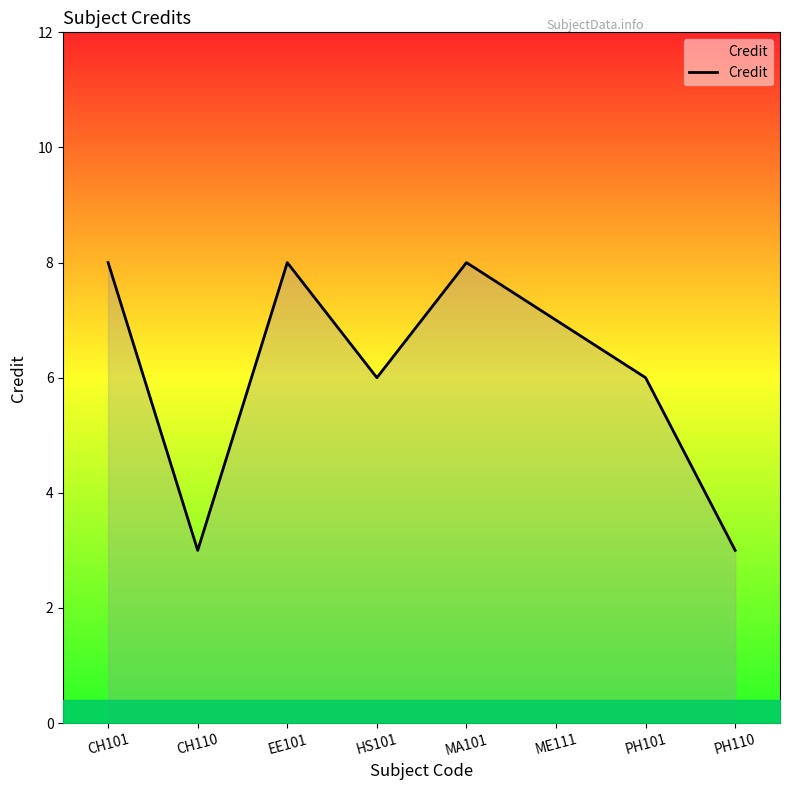

How many interior local peaks (higher than both neighbors) does the data have?

2